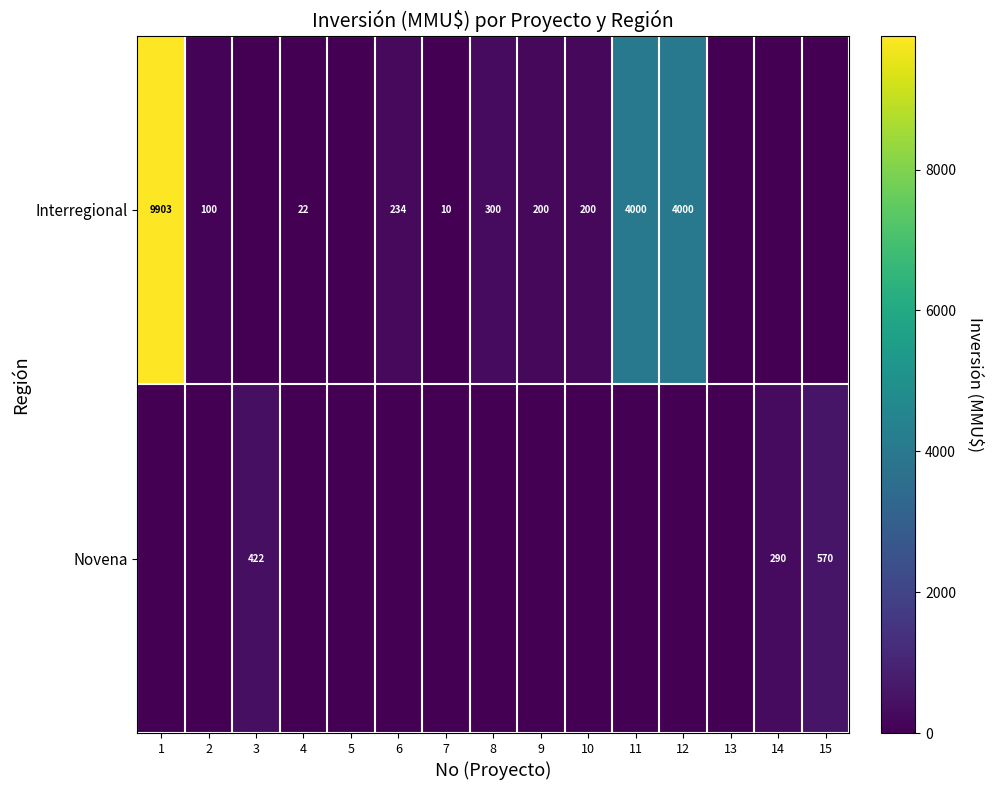

True or false: Interregional has a value of 4000 at 12.

True